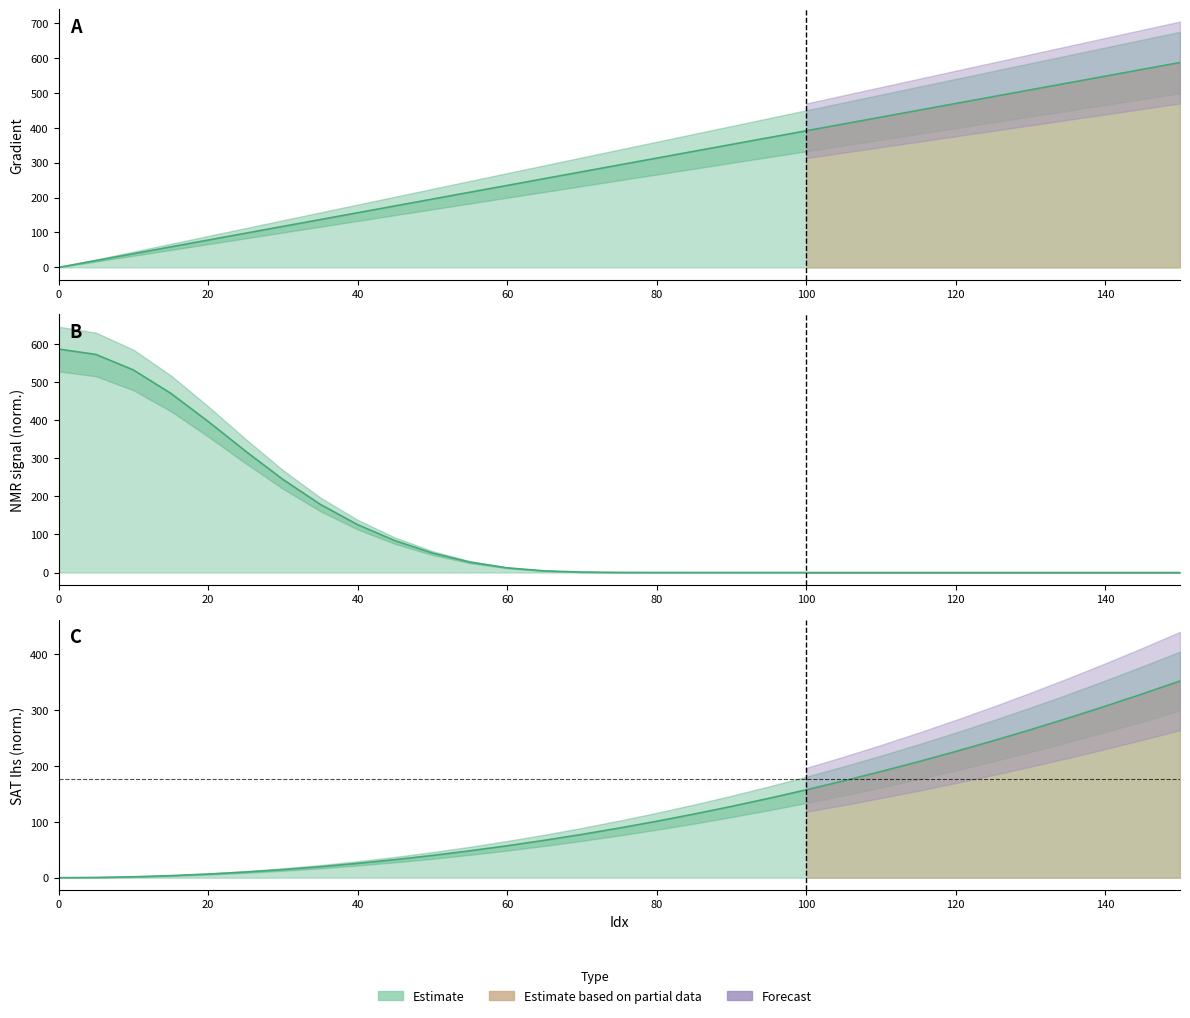

List the series in order of their peak value, lowest first.

SAT_lhs_mean, Gradient, NMR_signal_mean